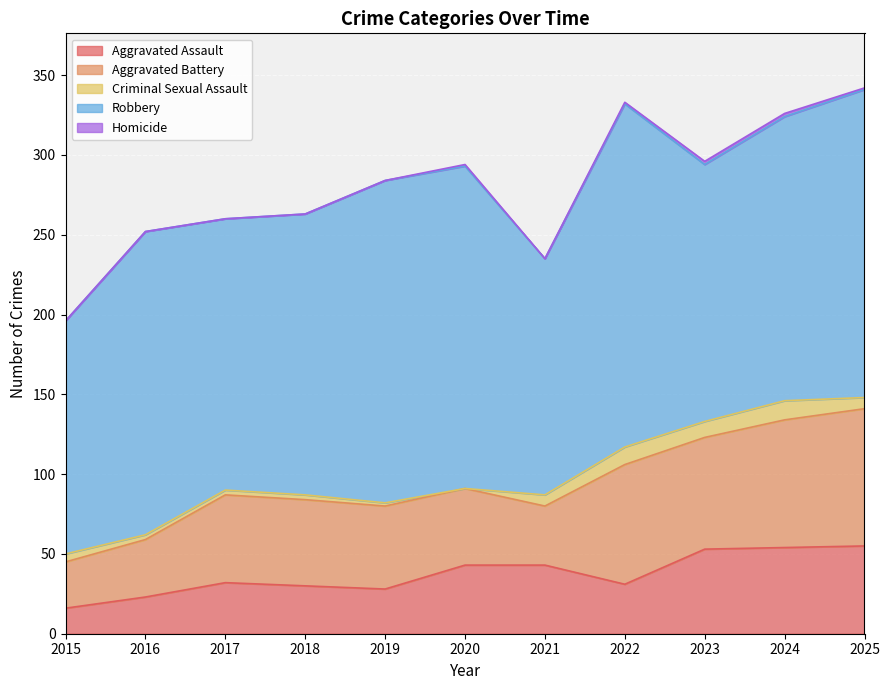

How many values in the Aggravated Assault series are below 32?

5